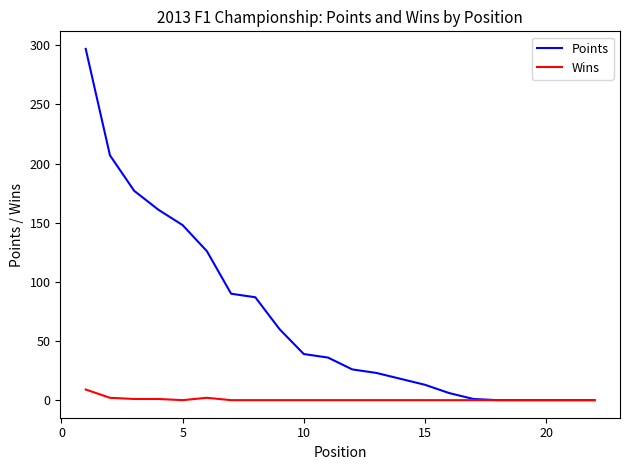

Which series has the widest spread of values?

Points